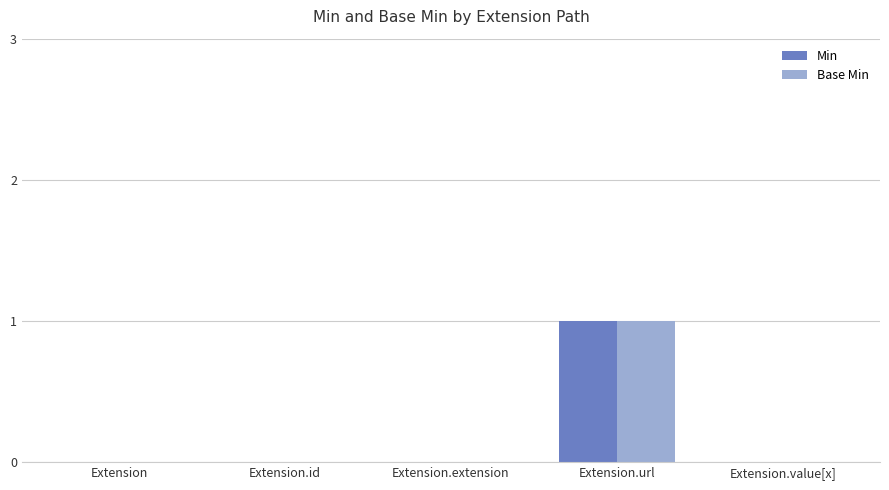

Reading right to left, transcribe all the data shown in this chart.

Min: Extension.value[x]=0	Extension.url=1	Extension.extension=0	Extension.id=0	Extension=0
Base Min: Extension.value[x]=0	Extension.url=1	Extension.extension=0	Extension.id=0	Extension=0